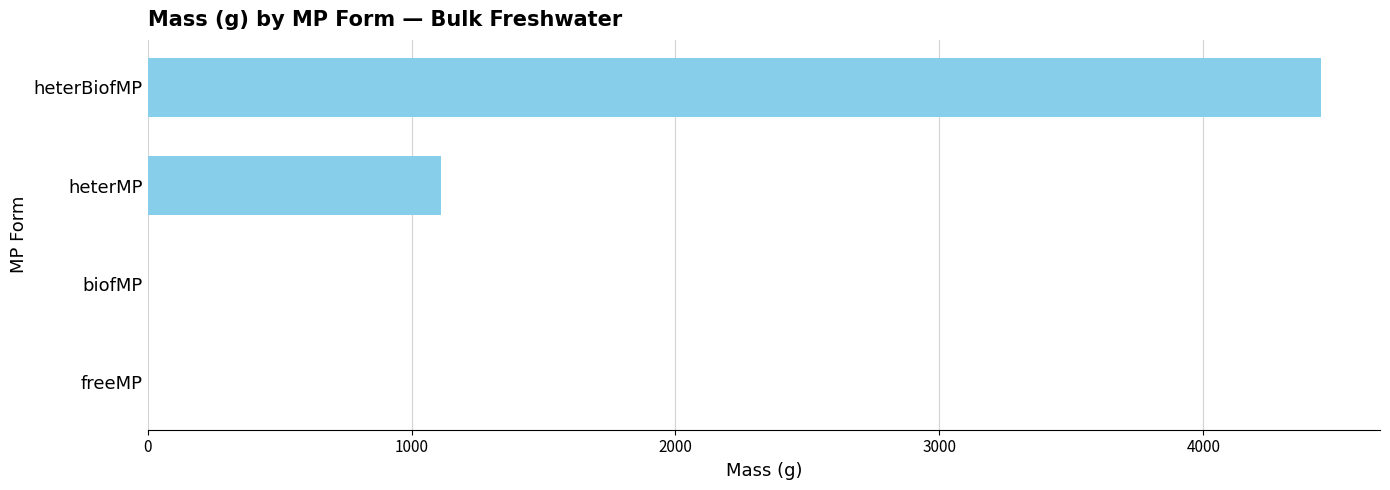

Are the bars grouped side by side (vs. stacked)?

No